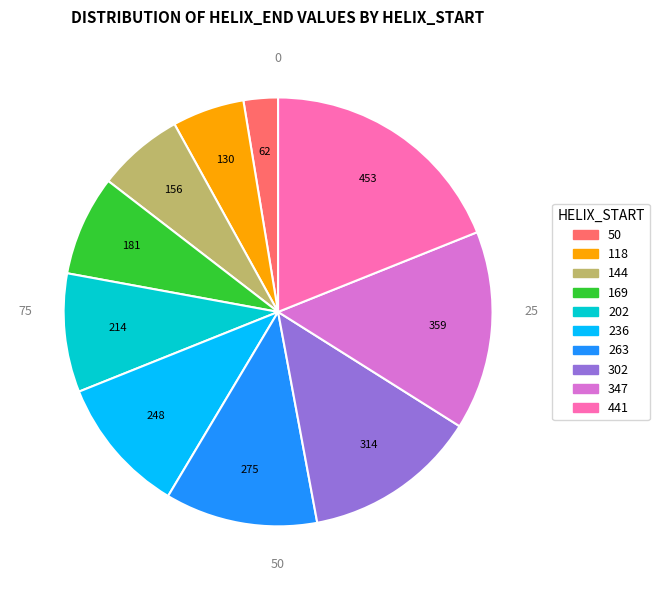

Which category has the smallest portion of the pie?

50